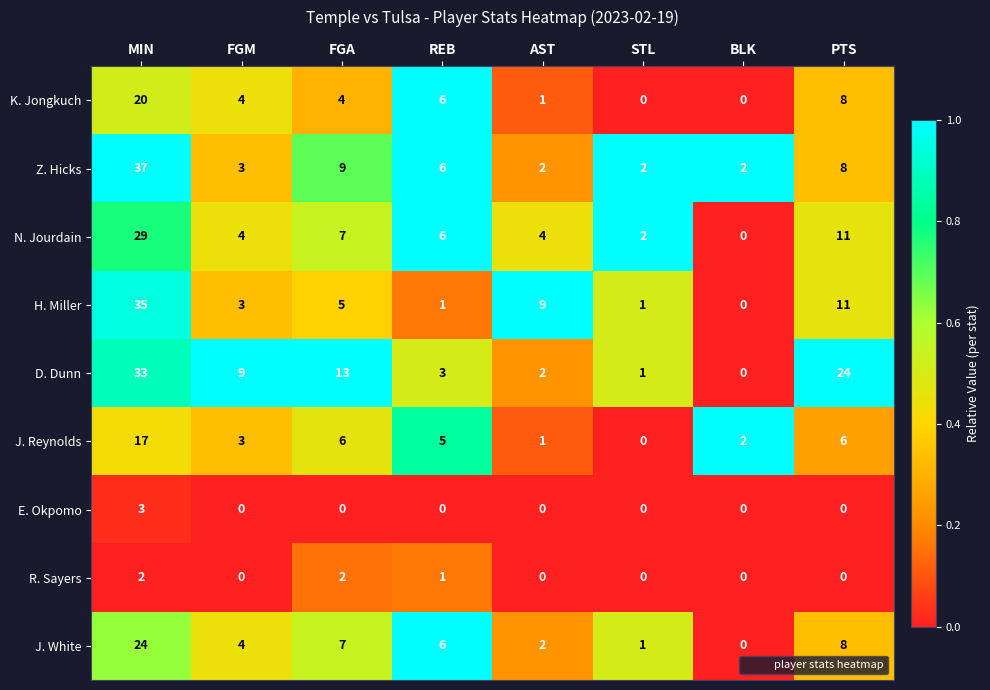

The value of K. Jongkuch at STL is 13. True or false?

False